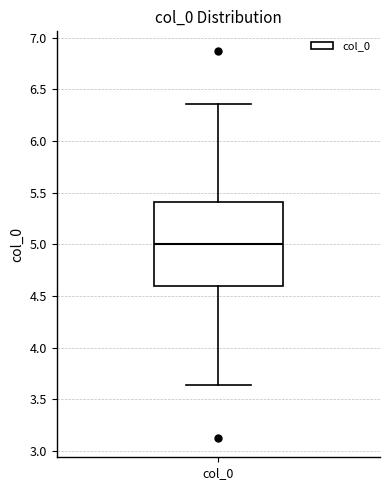

Read this box plot against the y-axis: the position of the median line, the range covered by the box, and the ends of both whiskers. The values are not printed on the chart, so give them approximately, as read against the axis.

median 5.00, box 4.60 to 5.40, whiskers 3.65 to 6.35